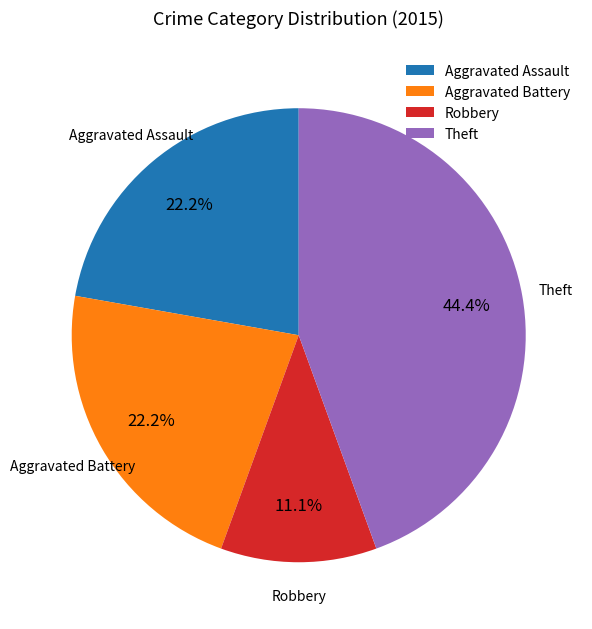

What is the total percentage of Robbery and Aggravated Assault?

33.3%